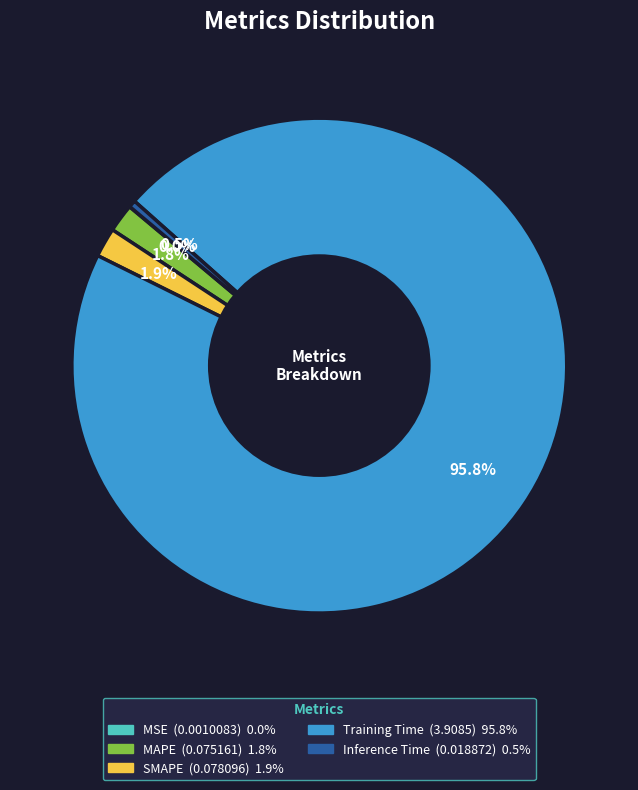

Which slice is the largest?

Training Time